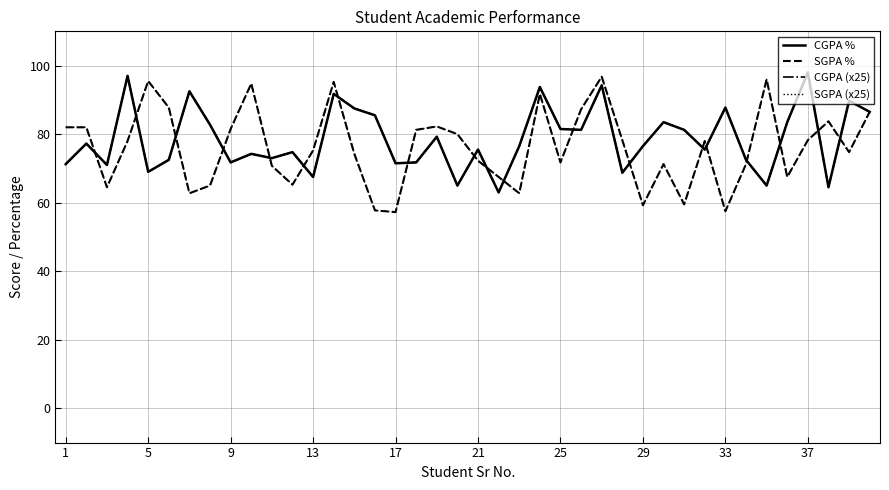

Reading right to left, transcribe all the data shown in this chart.

CGPA %: 86.5	89.8	64.5	98.0	83.5	65.0	72.5	87.8	75.5	81.2	83.5	76.5	68.8	94.2	81.2	81.5	93.8	76.5	63.0	75.5	65.0	79.2	71.8	71.5	85.5	87.5	91.8	67.5	74.8	73.0	74.2	71.8	82.8	92.5	72.5	69.0	97.0	71.0	77.2	71.2
SGPA %: 86.5	74.8	83.8	78.2	67.5	96.0	71.2	57.5	78.0	59.5	71.2	59.2	78.2	96.8	87.2	71.8	91.8	62.8	67.5	72.2	80.0	82.2	81.2	57.2	57.8	74.2	95.2	75.2	65.2	70.8	94.8	81.5	65.0	62.8	87.8	95.5	78.0	64.5	82.0	82.0
CGPA (x25): 86.5	89.8	64.5	98.0	83.5	65.0	72.5	87.8	75.5	81.2	83.5	76.5	68.8	94.2	81.2	81.5	93.8	76.5	63.0	75.5	65.0	79.2	71.8	71.5	85.5	87.5	91.8	67.5	74.8	73.0	74.2	71.8	82.8	92.5	72.5	69.0	97.0	71.0	77.2	71.2
SGPA (x25): 86.5	74.8	83.8	78.2	67.5	96.0	71.2	57.5	78.0	59.5	71.2	59.2	78.2	96.8	87.2	71.8	91.8	62.7	67.5	72.2	80.0	82.2	81.2	57.2	57.8	74.2	95.2	75.2	65.2	70.8	94.8	81.5	65.0	62.7	87.8	95.5	78.0	64.5	82.0	82.0